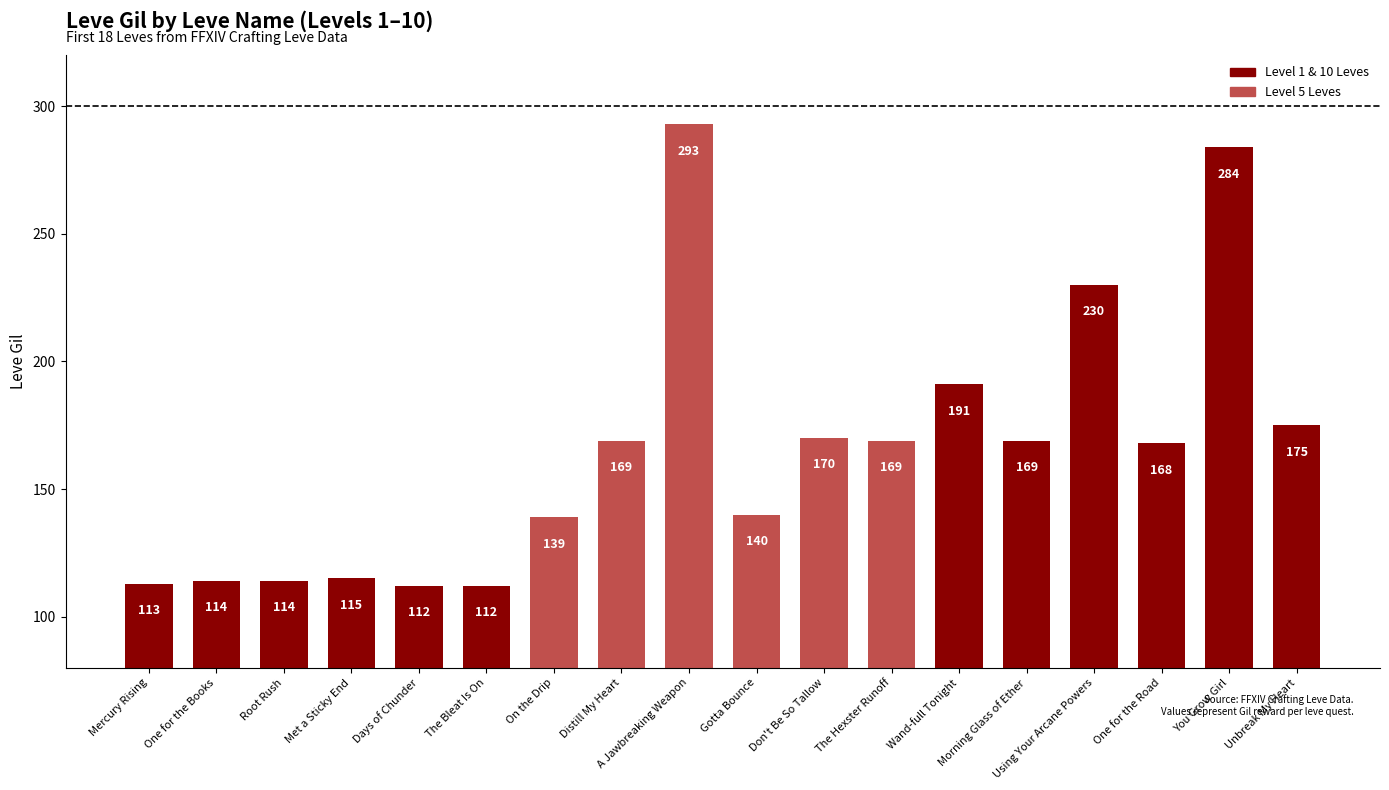

What is the sum of all values?

2977